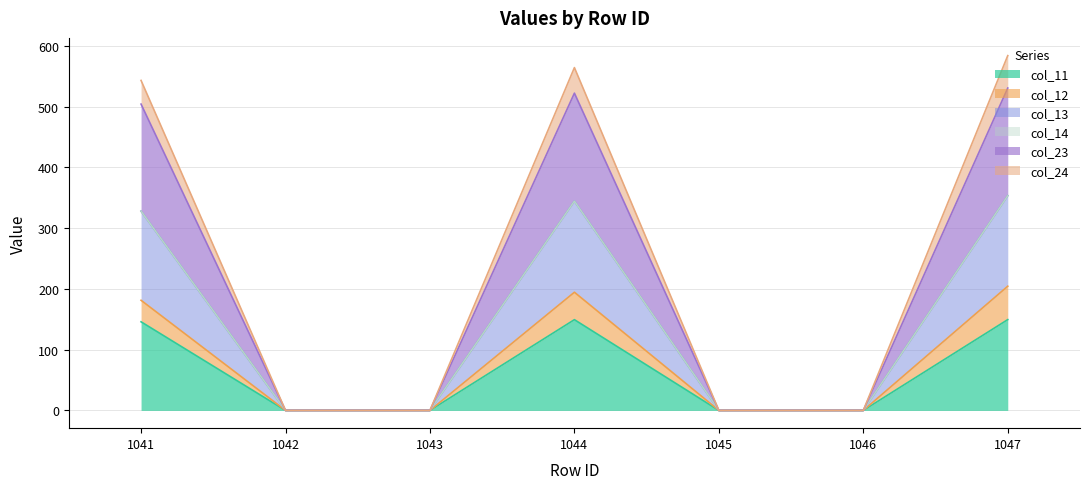

Which series changed the most between 1041 and 1045?

col_23